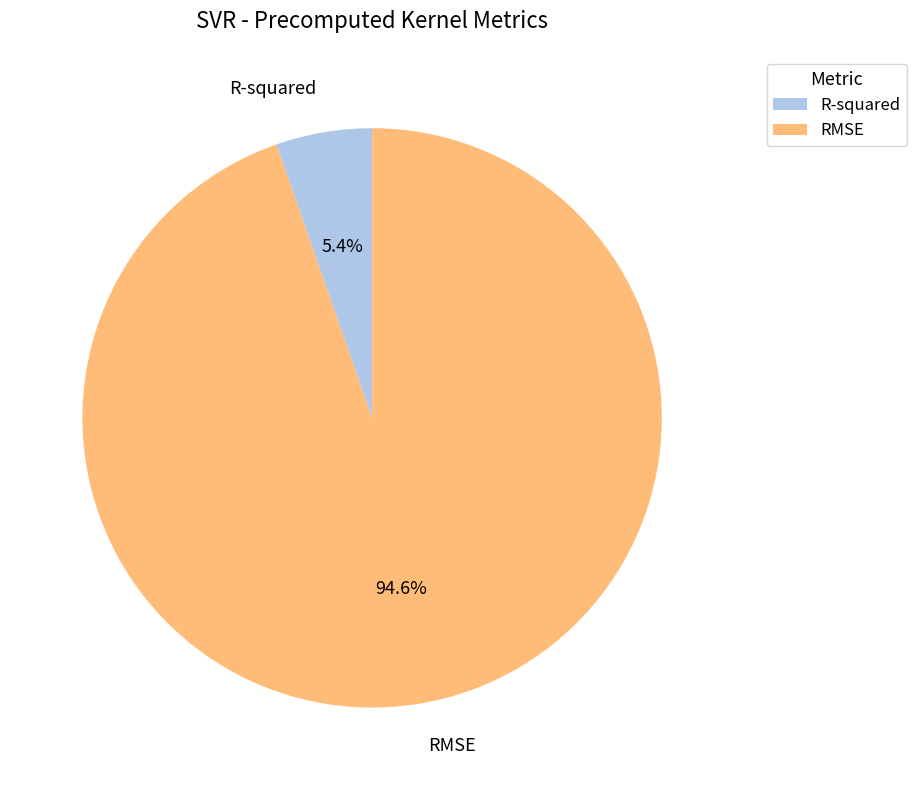

Count the number of slices in the pie.

2